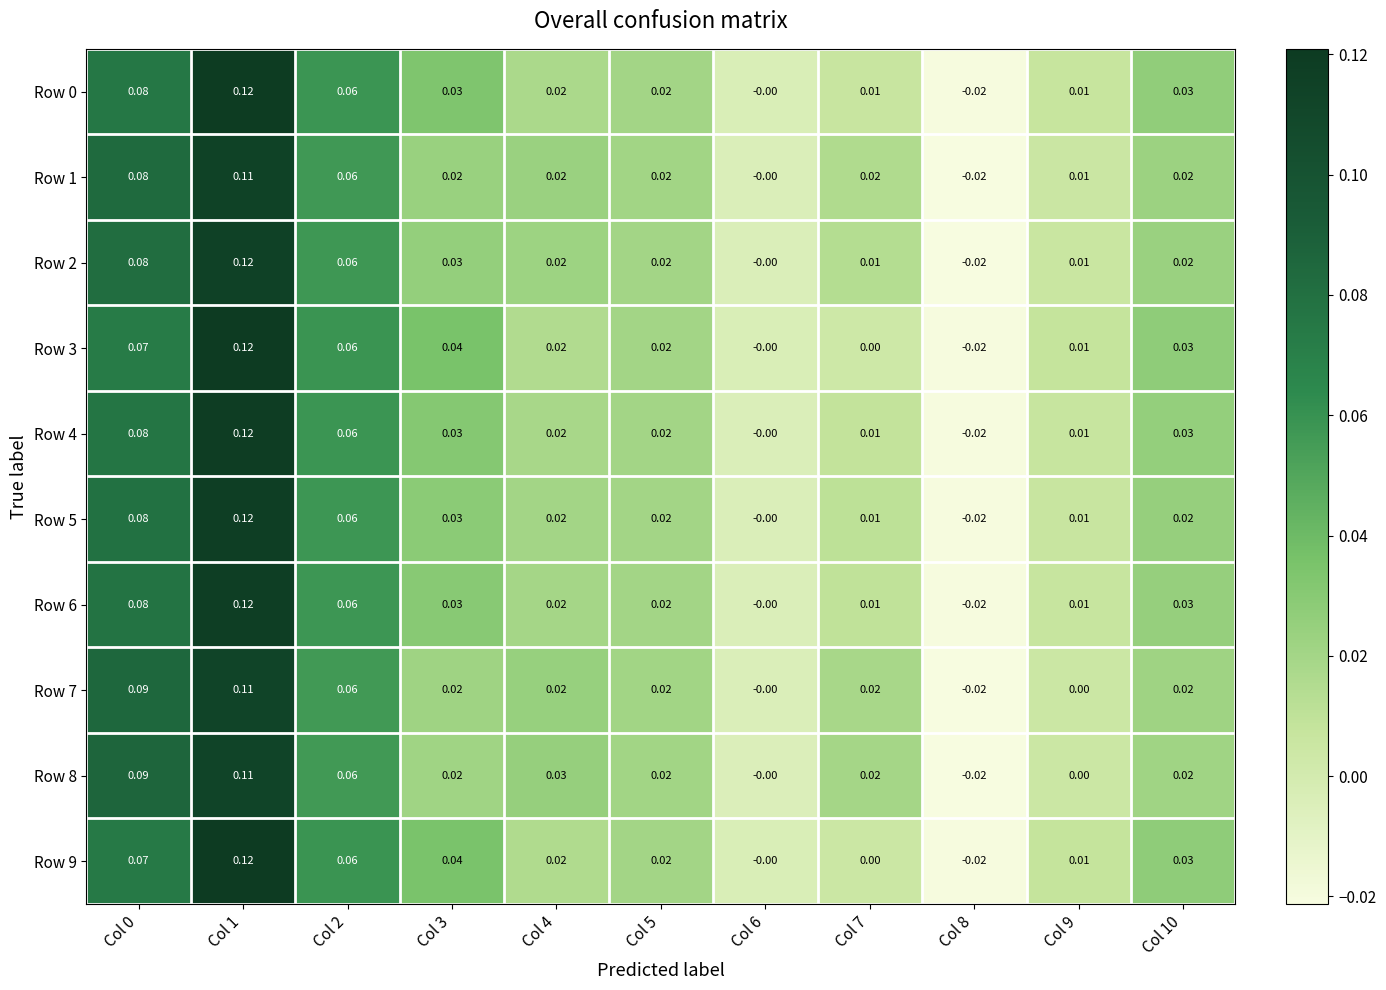

Is the value of Row 0 at Col 10 greater than the value of Row 7 at Col 10?

Yes